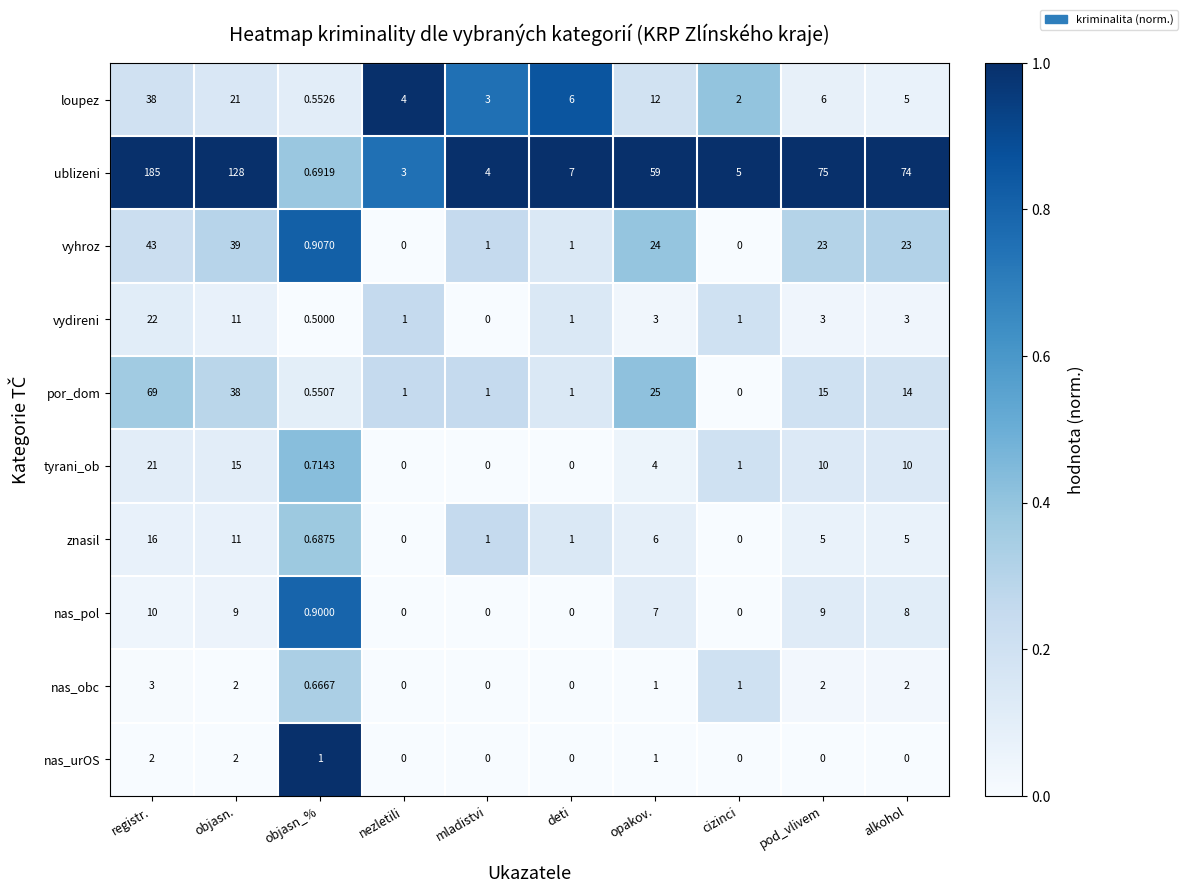

At how many categories does at least one series exceed 0?

10